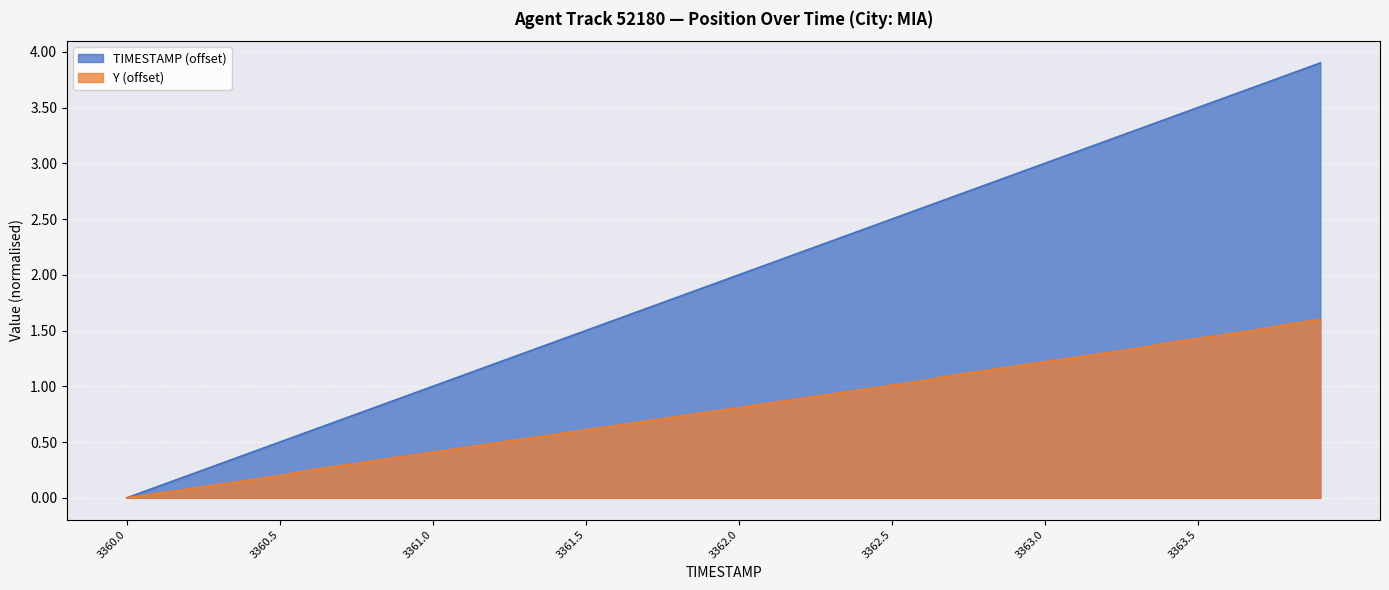

How many values in Y are above zero?

39